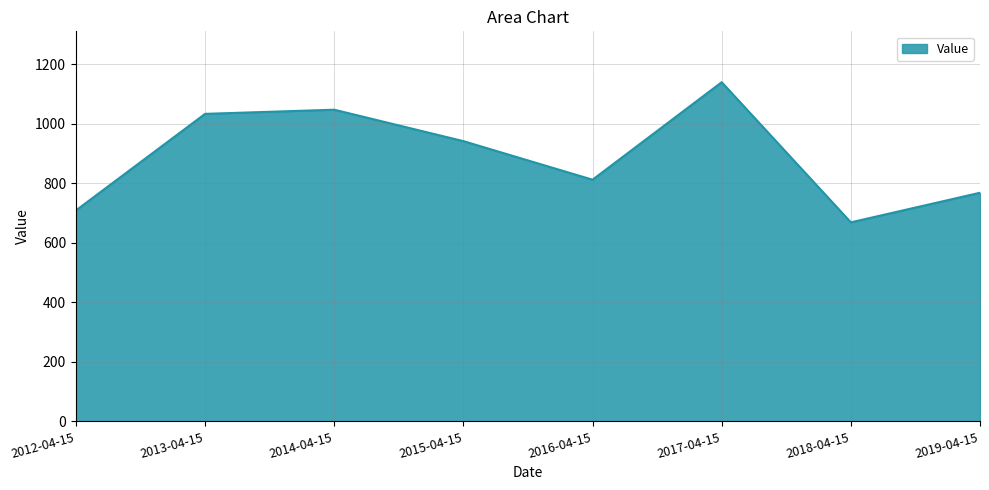

What position from the right is 2013-04-15?

7